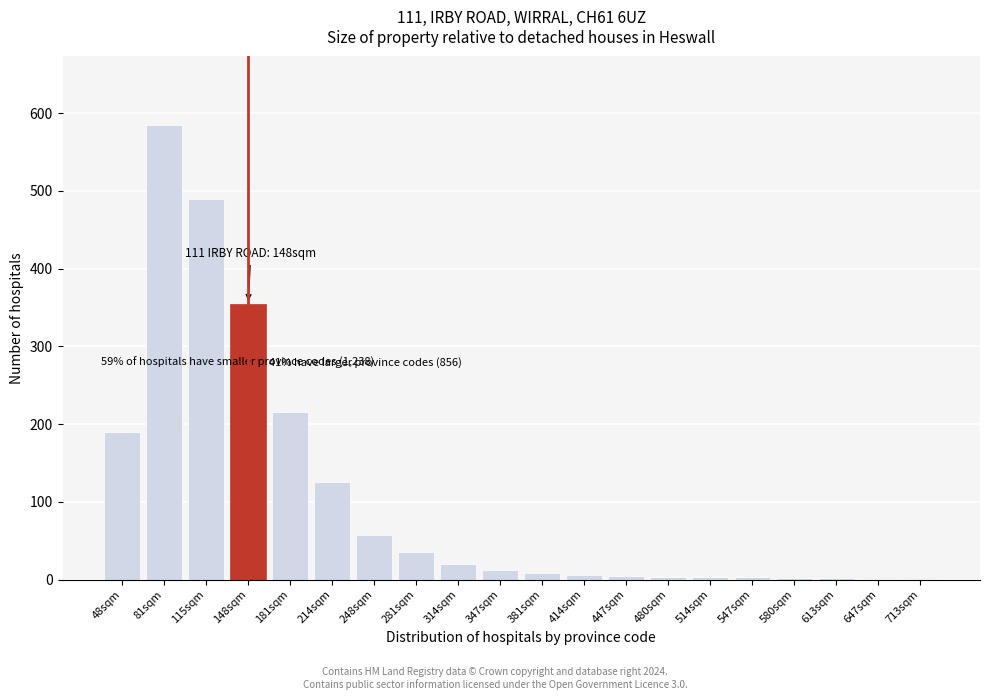

The value at 281sqm is 35. True or false?

True